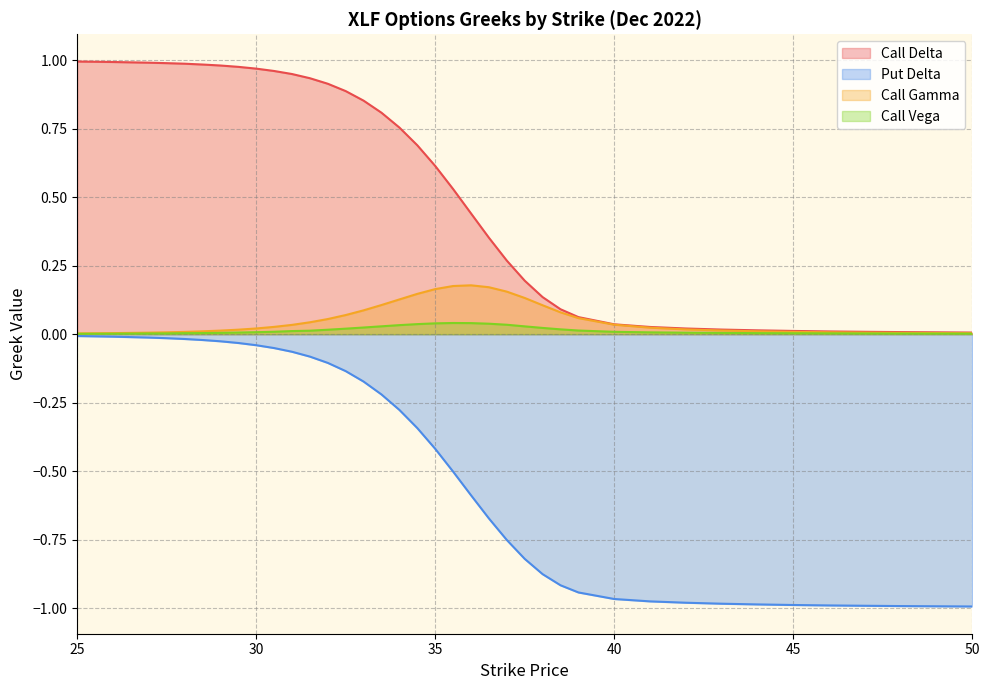

Where is Call Vega nearest to the value 0?

25